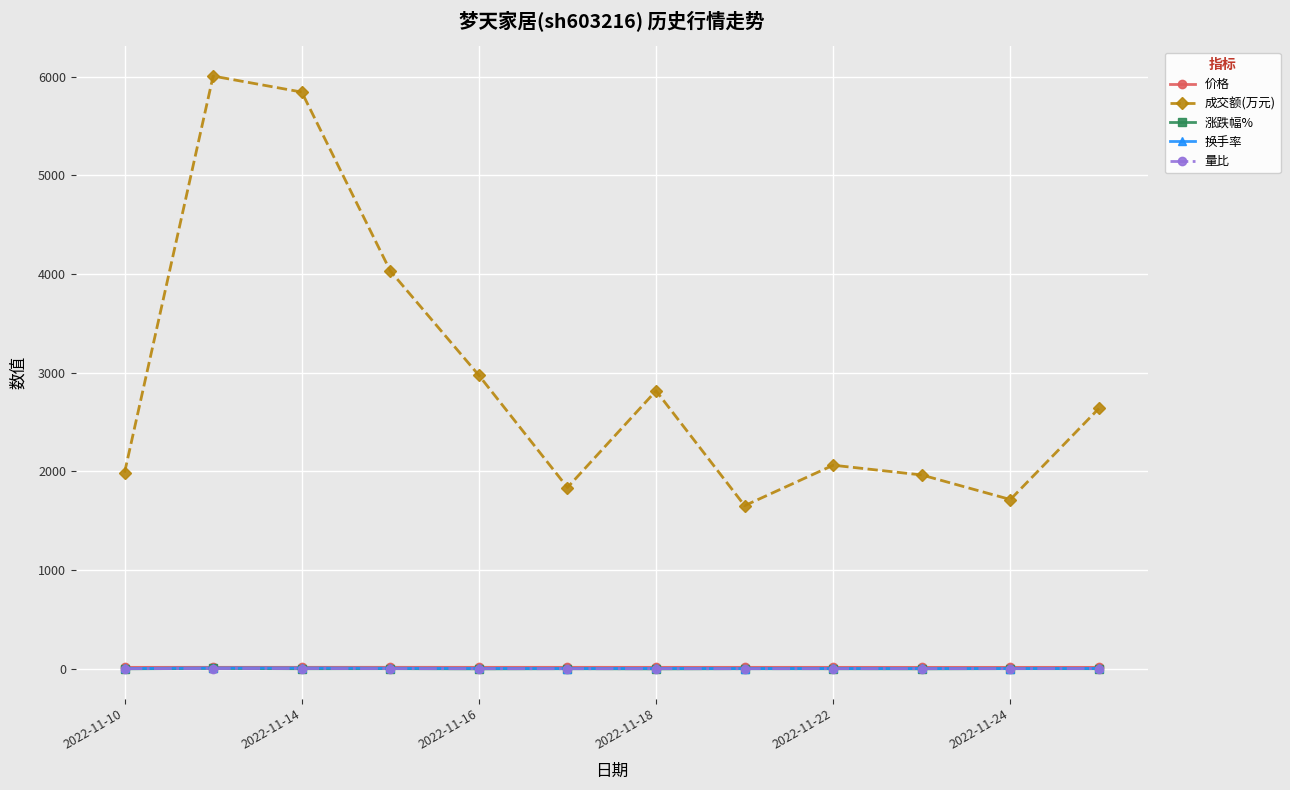

What is the greatest value displayed?

6007.0